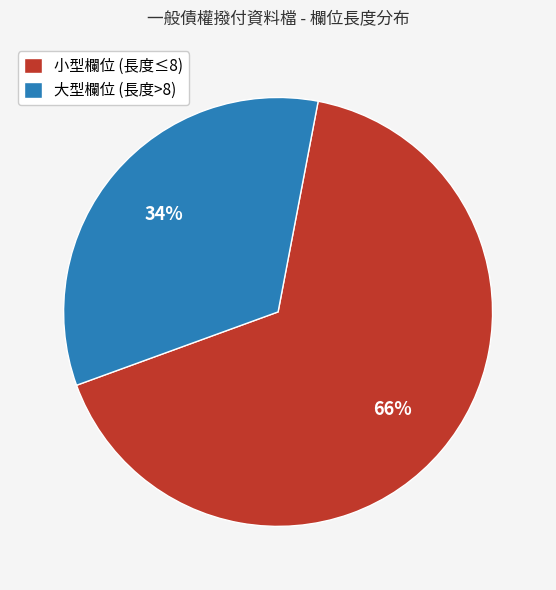

Which slice is the largest?

小型欄位 (長度≤8)